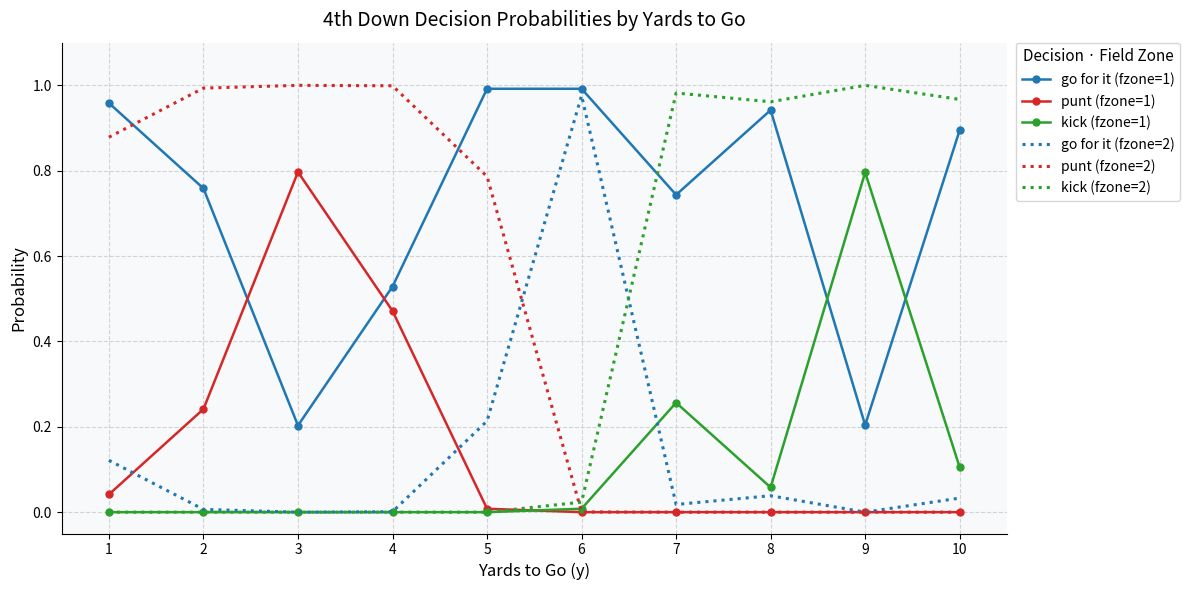

Is it true that kick (fzone=1) equals 0.1 at 10?

True